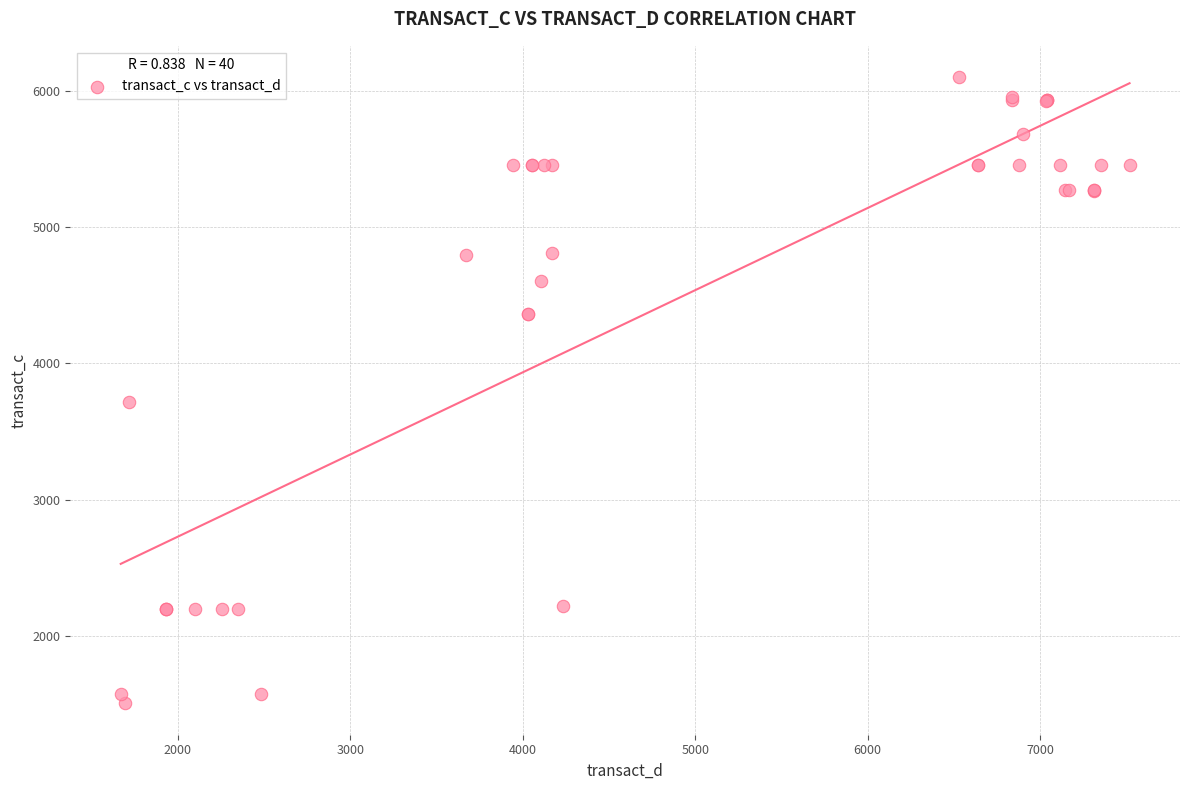

What Y value in the scatter plot is closest to 3802?

3718.3